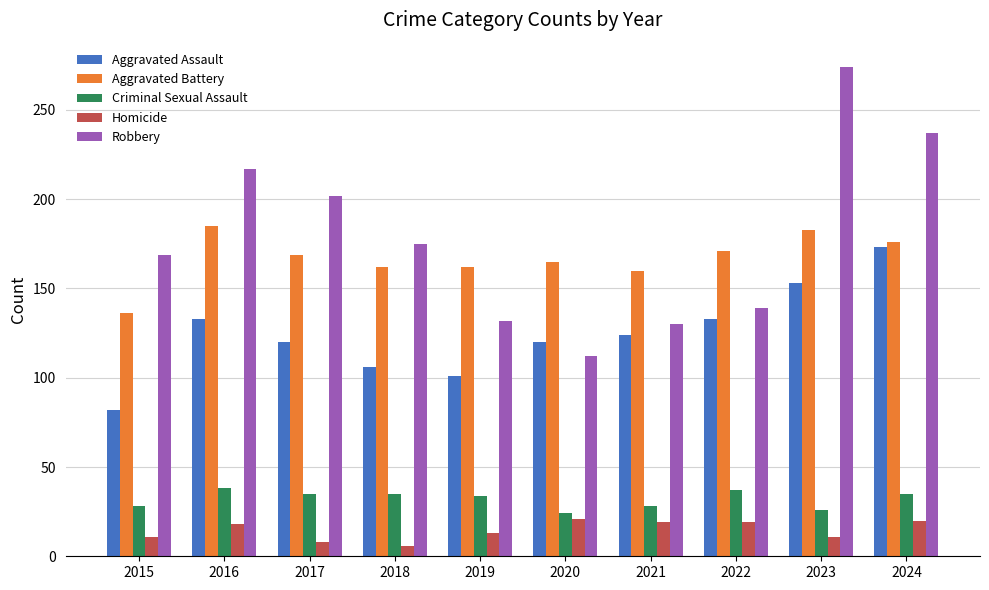

How many bars are there in total?

50